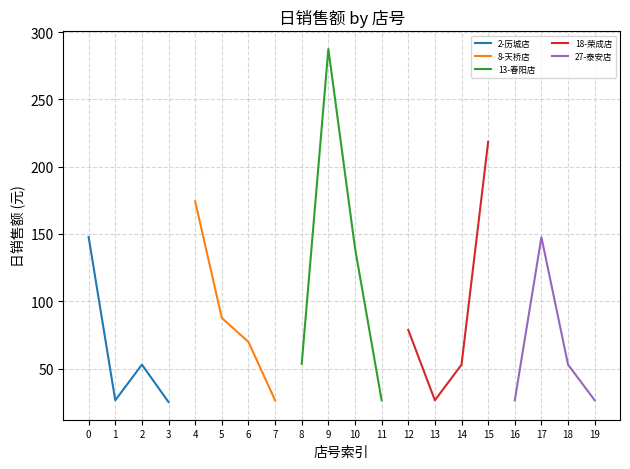

What is the minimum value for 2-历城店?

25.1